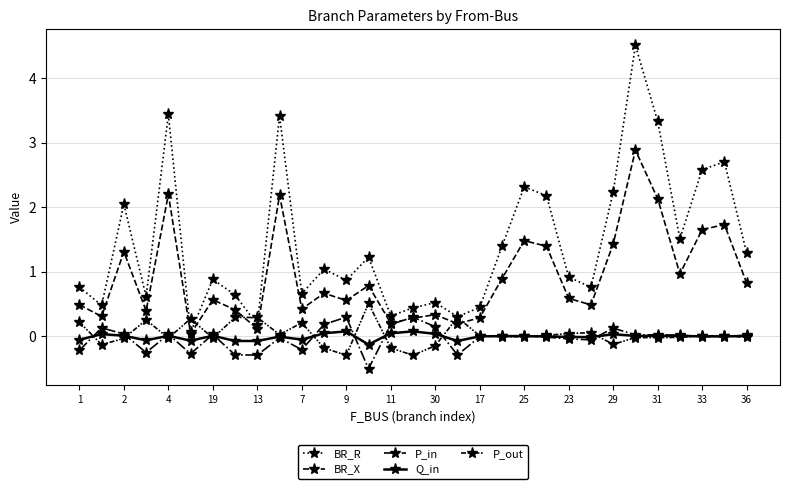

Where is the first local minimum for P_out?

2